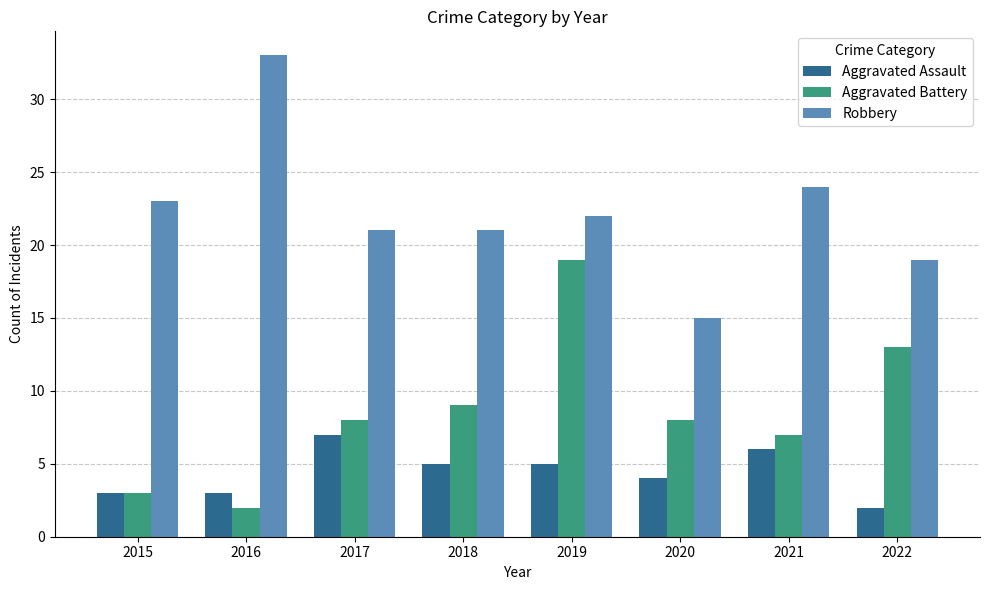

Read the Aggravated Assault value at 2019.

5